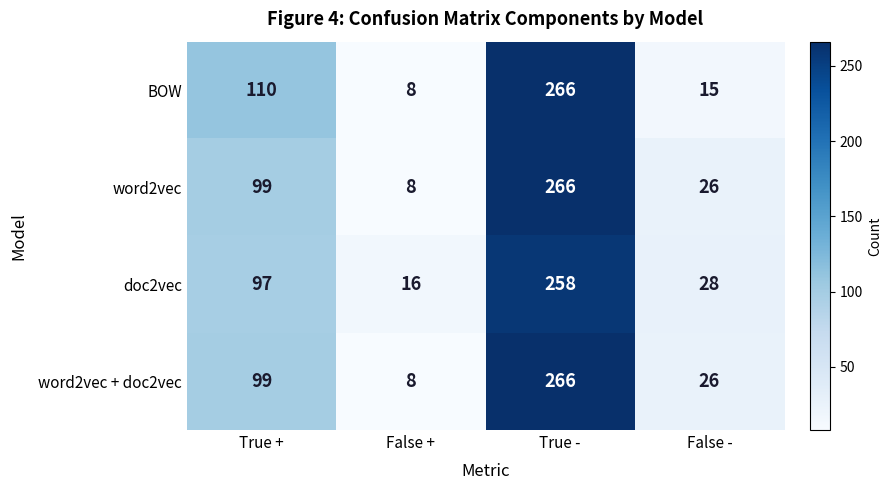

Rank the categories by doc2vec value from highest to lowest.

True -, True +, False -, False +